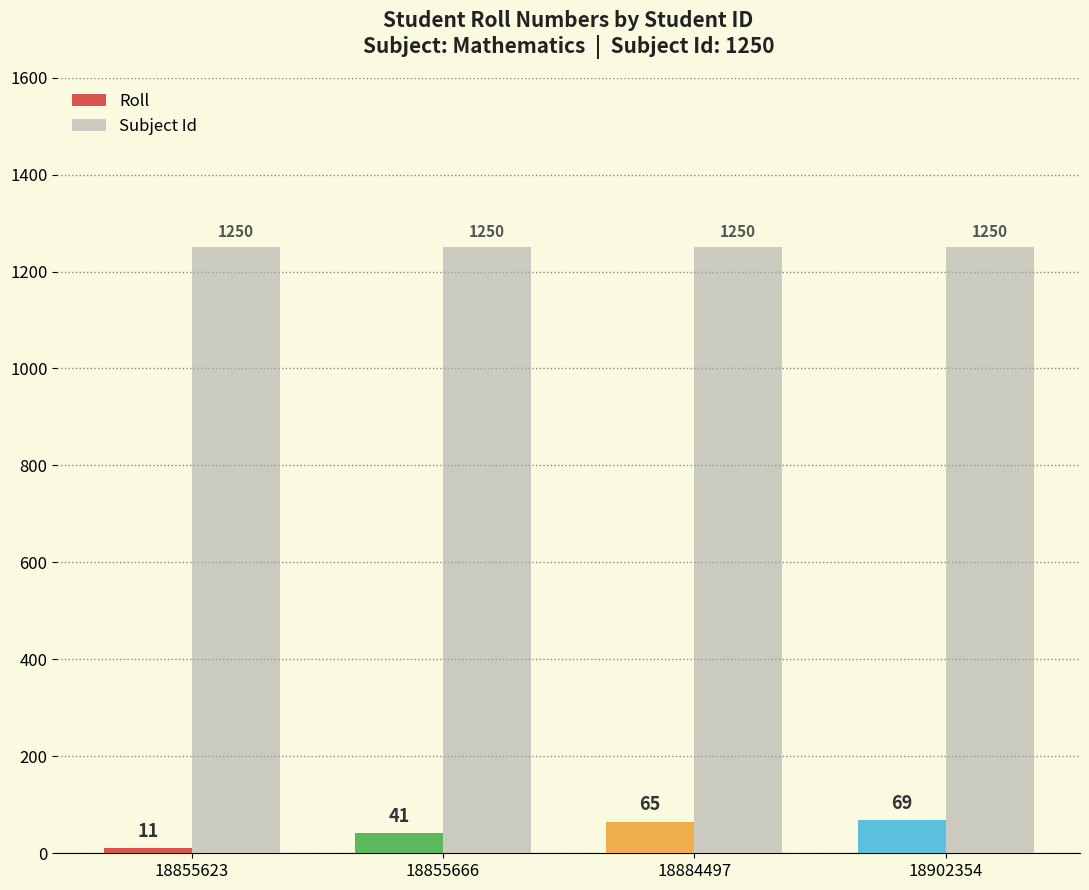

Rank the series by their average value, from highest to lowest.

Subject Id, Roll